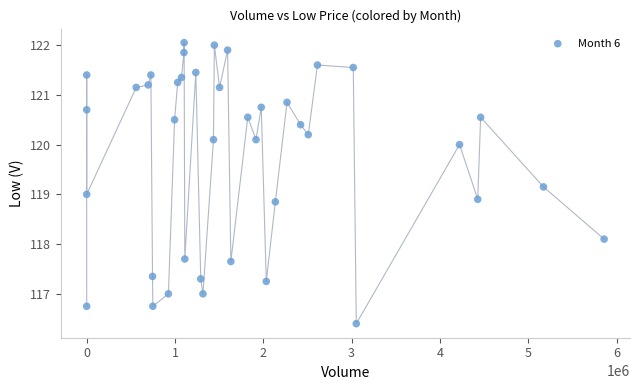

What is the range of Y values (max minus min)?

5.7